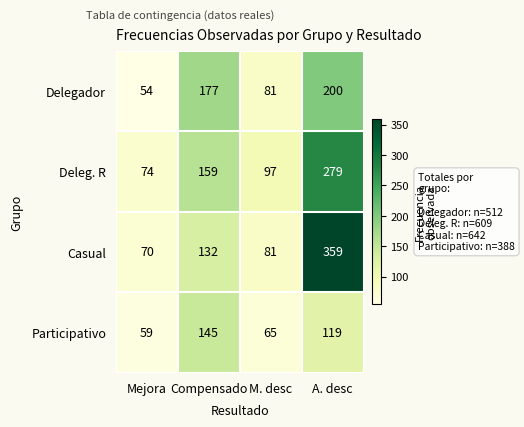

Read the Deleg. R value at A. desc, to the nearest 50.

300